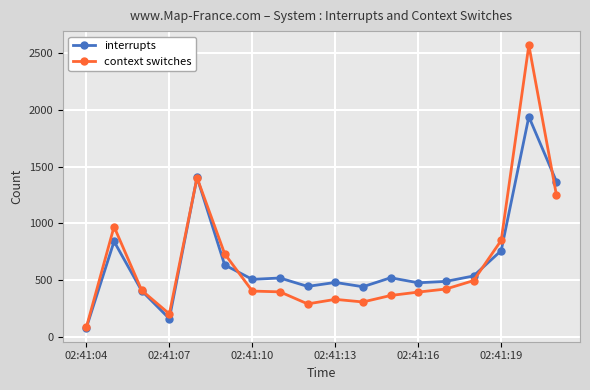

What is the difference between the maximum and second lowest values in the context switches series?

2365.0